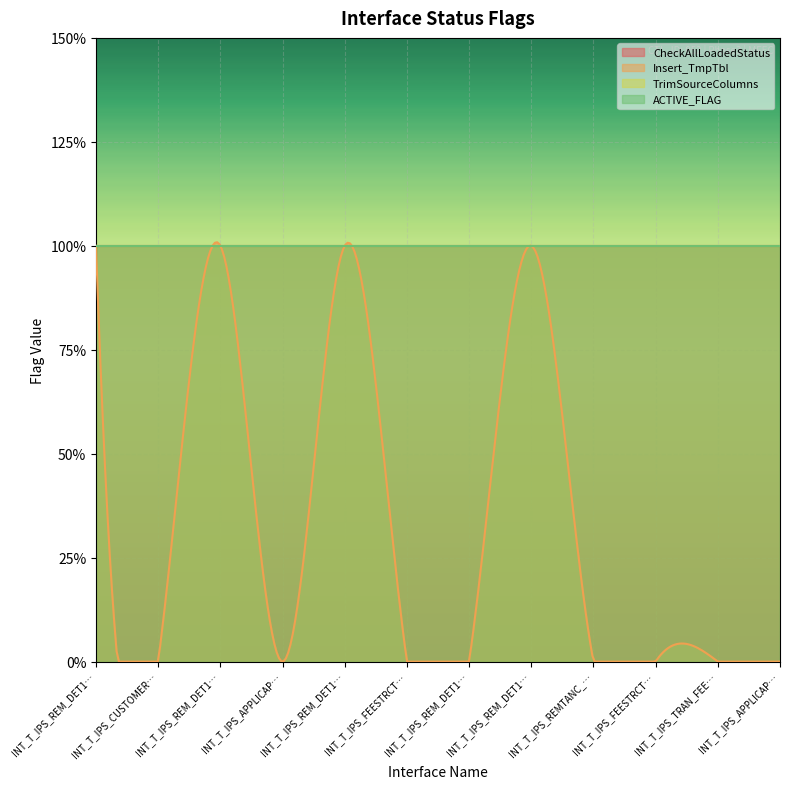

How many distinct data groups are displayed?

4